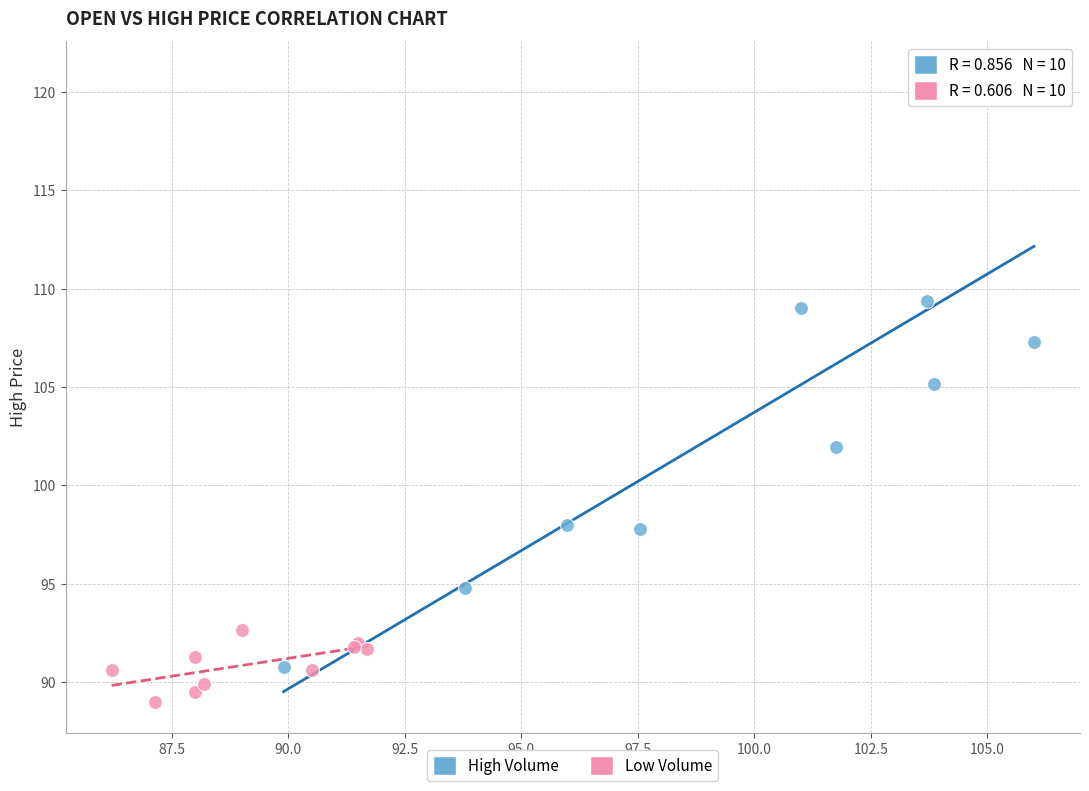

Which series reaches the maximum Y coordinate?

High Volume